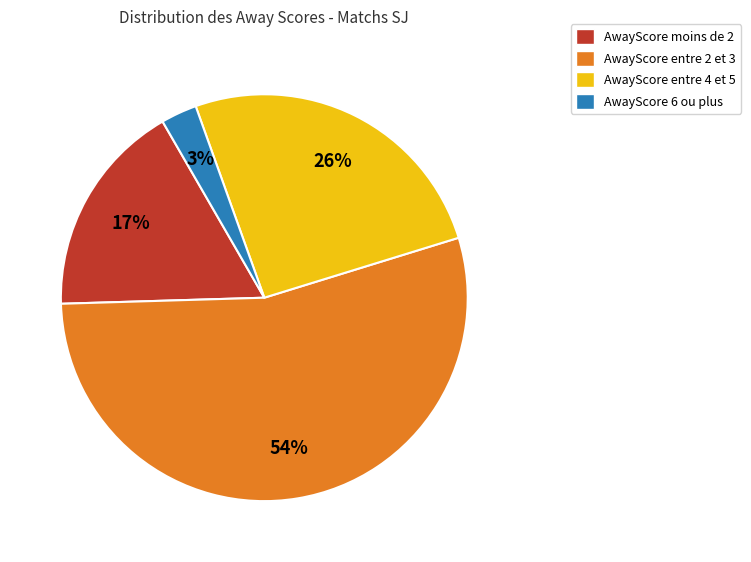

Approximately how many times larger is the value at AwayScore entre 2 et 3 compared to AwayScore entre 4 et 5?

2.1